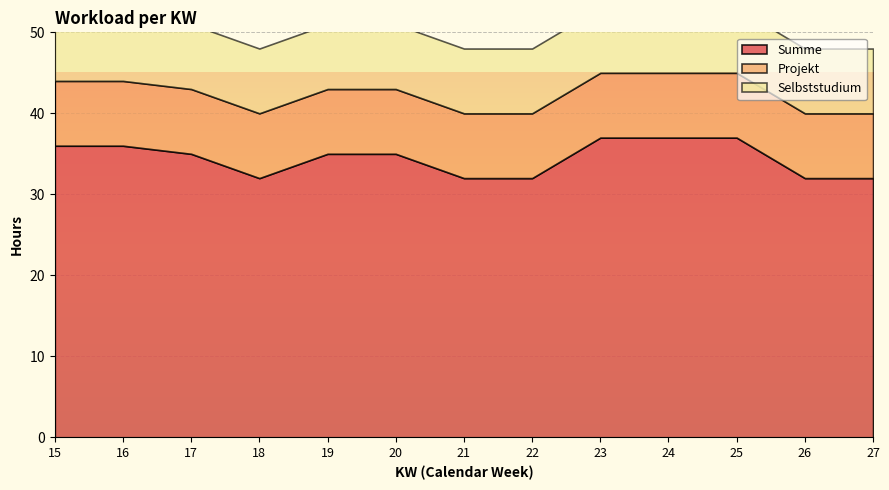

Which series has the largest range (max minus min)?

Summe